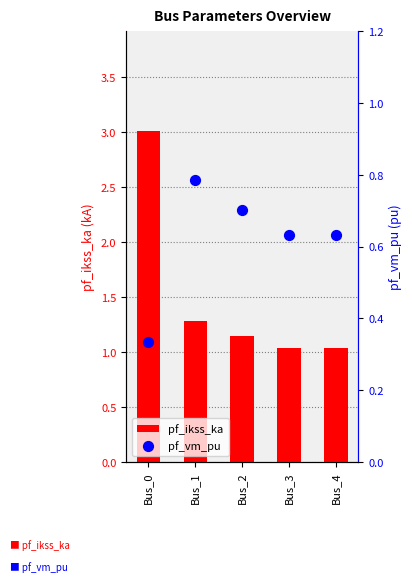

Is the value of pf_ikss_ka at Bus_0 greater than the value of pf_vm_pu at Bus_0?

Yes